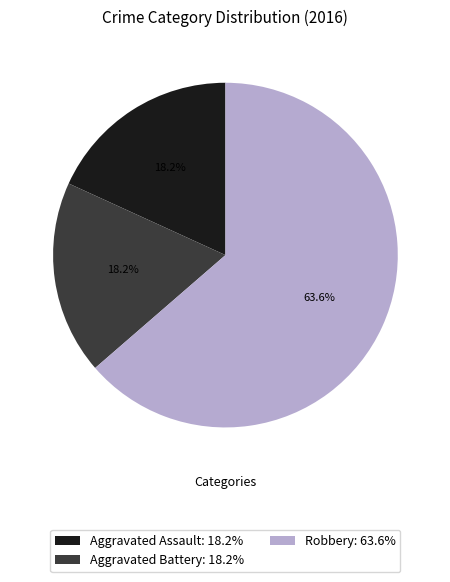

What is the majority slice?

Robbery